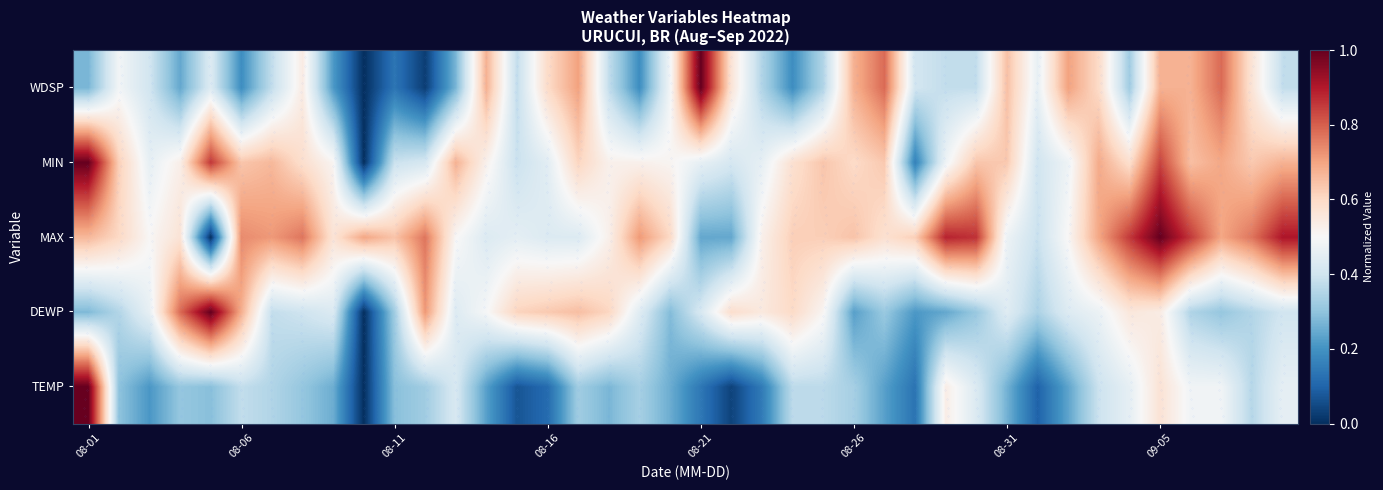

Count the number of data series in this chart.

5